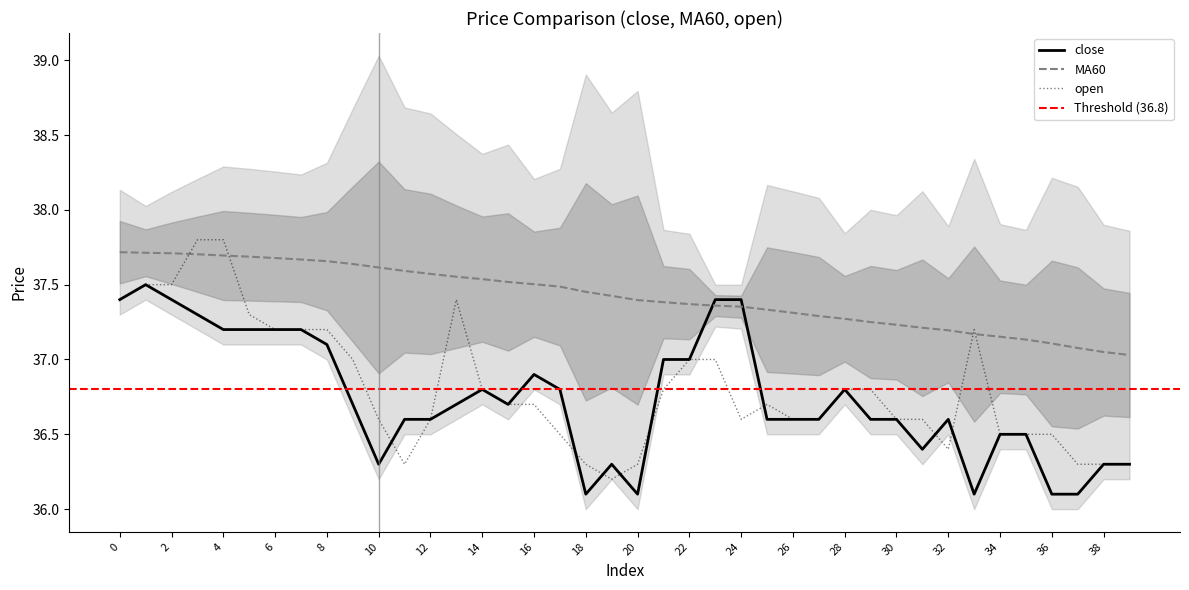

Does the chart have visible grid lines?

No